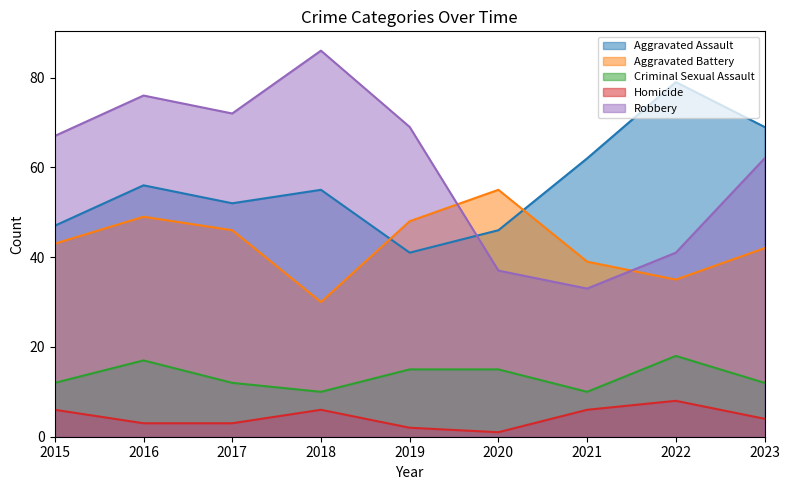

Where does the Homicide series first go above 4?

2015